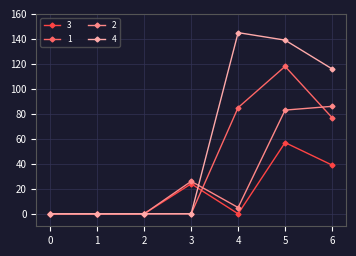

What are all the series names shown in the legend?

3, 1, 2, 4